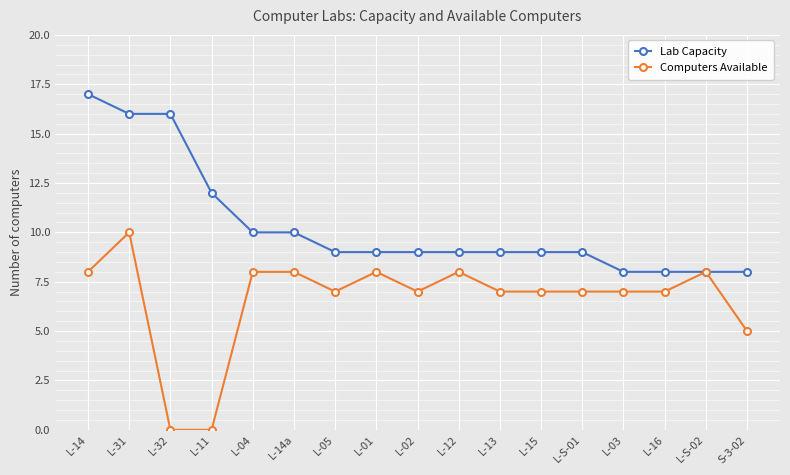

What is the label of the 13th point from the right?

L-04